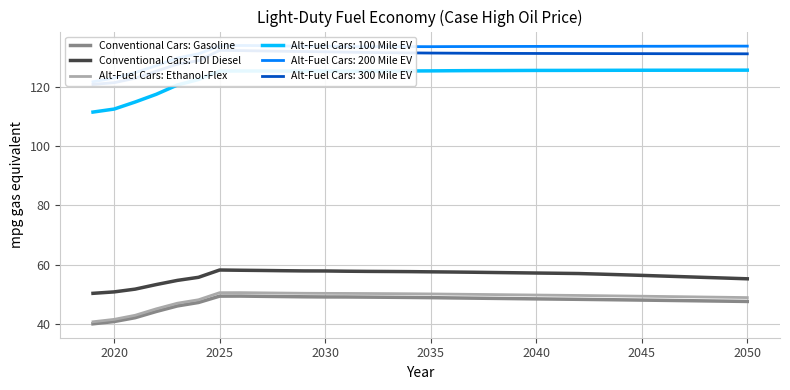

True or false: Conventional Cars: Gasoline and Alt-Fuel Cars: 100 Mile EV intersect in this chart.

False